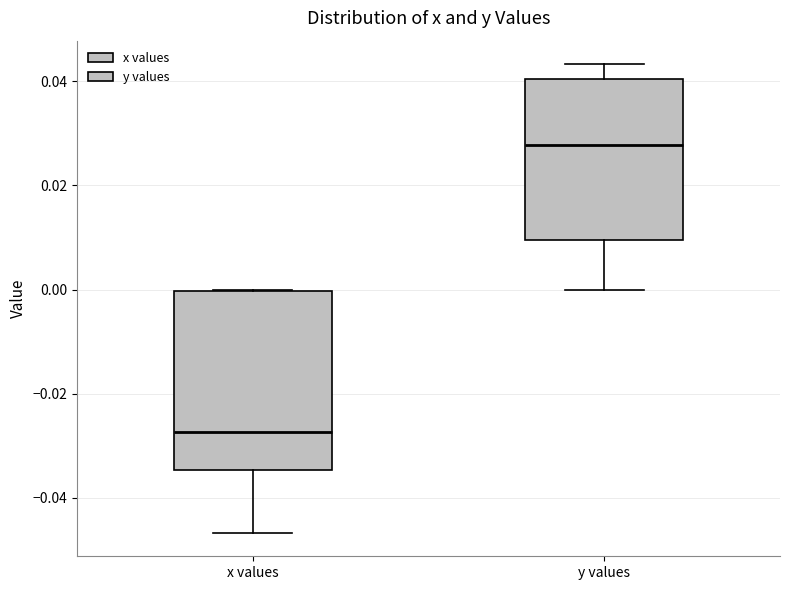

Reading left to right, read every box against the y-axis: the position of its median line, the range the box covers, and the ends of its whiskers. The values are not printed on the chart, so give them approximately, as read against the axis.

x values: median -0.028, box -0.034 to 0.000, whiskers -0.046 to 0.000
y values: median 0.028, box 0.010 to 0.040, whiskers 0.000 to 0.044